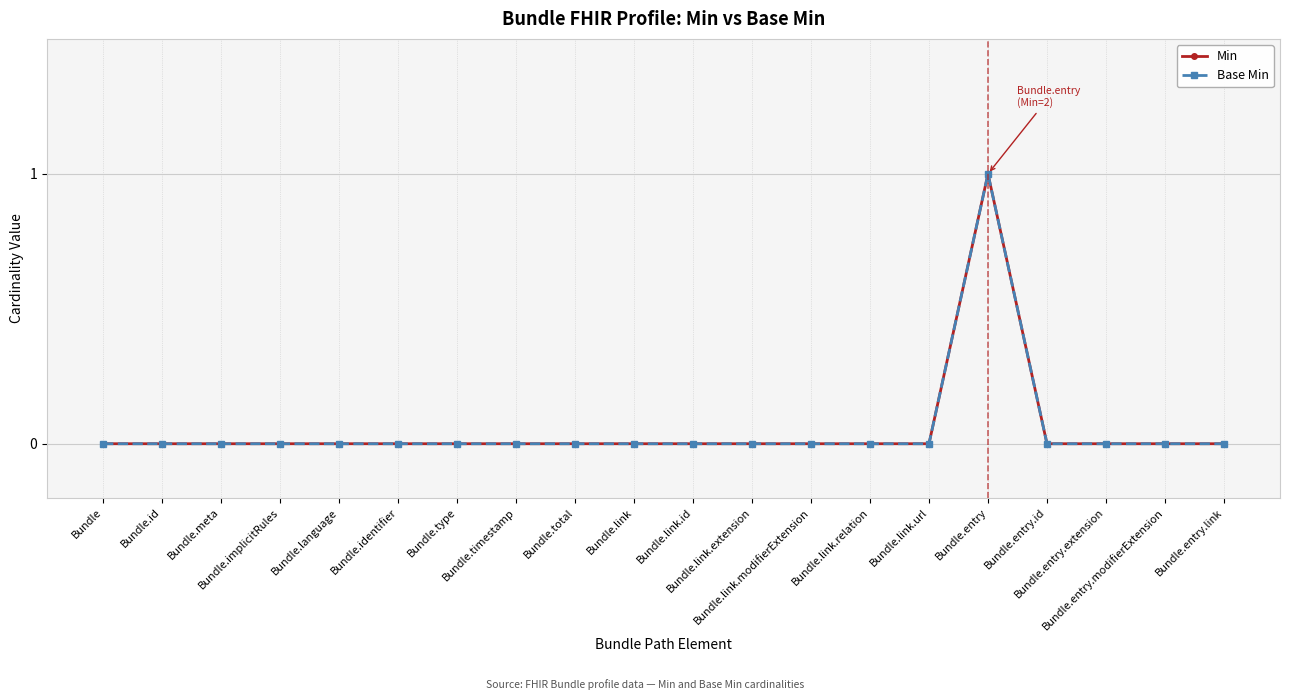

True or false: Min has a value of 0 at Bundle.link.

True